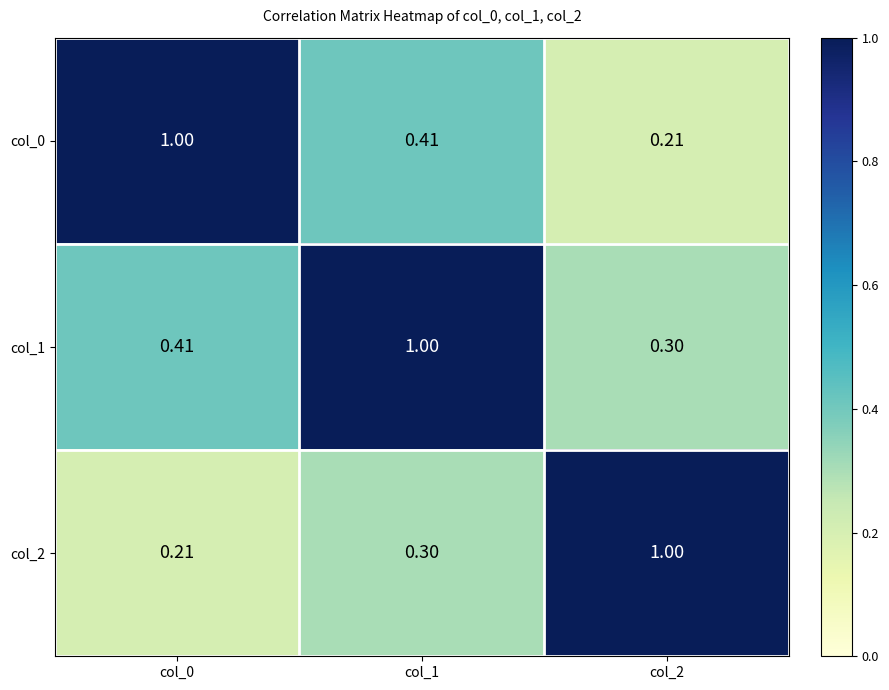

Is the value of col_2 at col_2 greater than the value of col_0 at col_1?

Yes